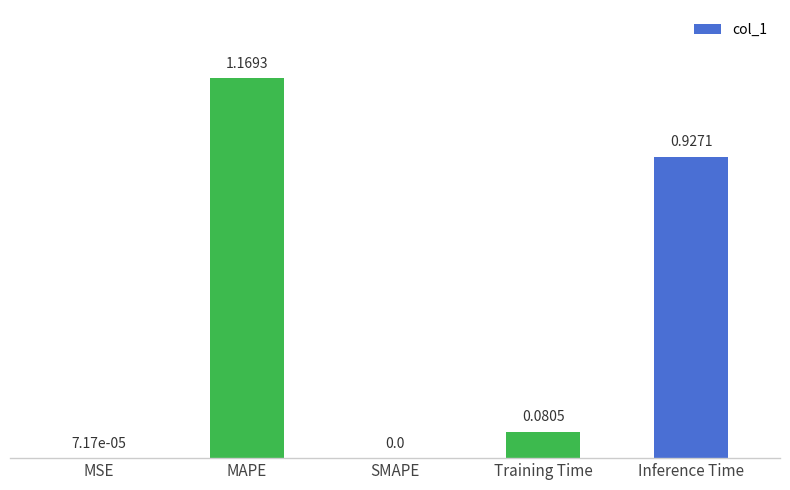

How many series are shown in this chart?

1